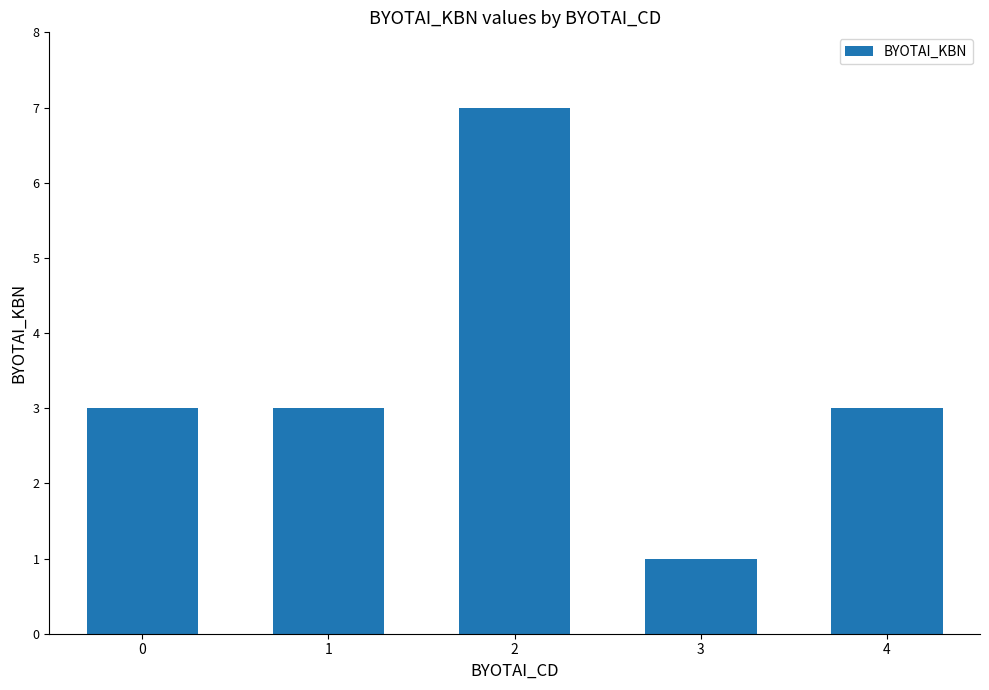

What is the value of the 4th bar from the left?

1